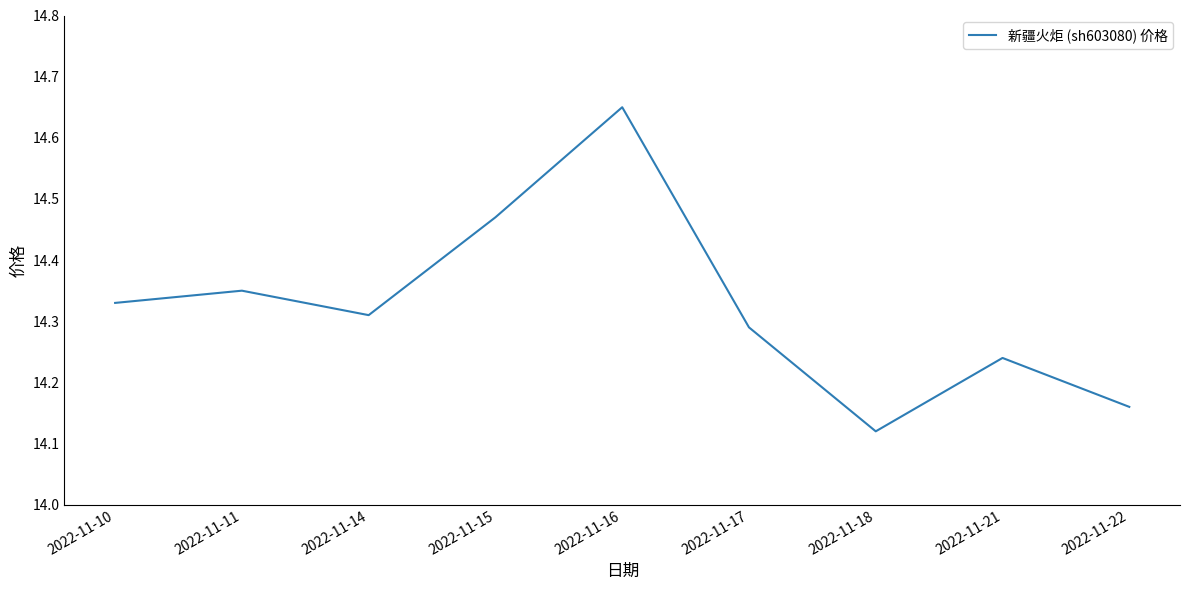

List the labels in order of value, largest first.

2022-11-16, 2022-11-15, 2022-11-11, 2022-11-10, 2022-11-14, 2022-11-17, 2022-11-21, 2022-11-22, 2022-11-18